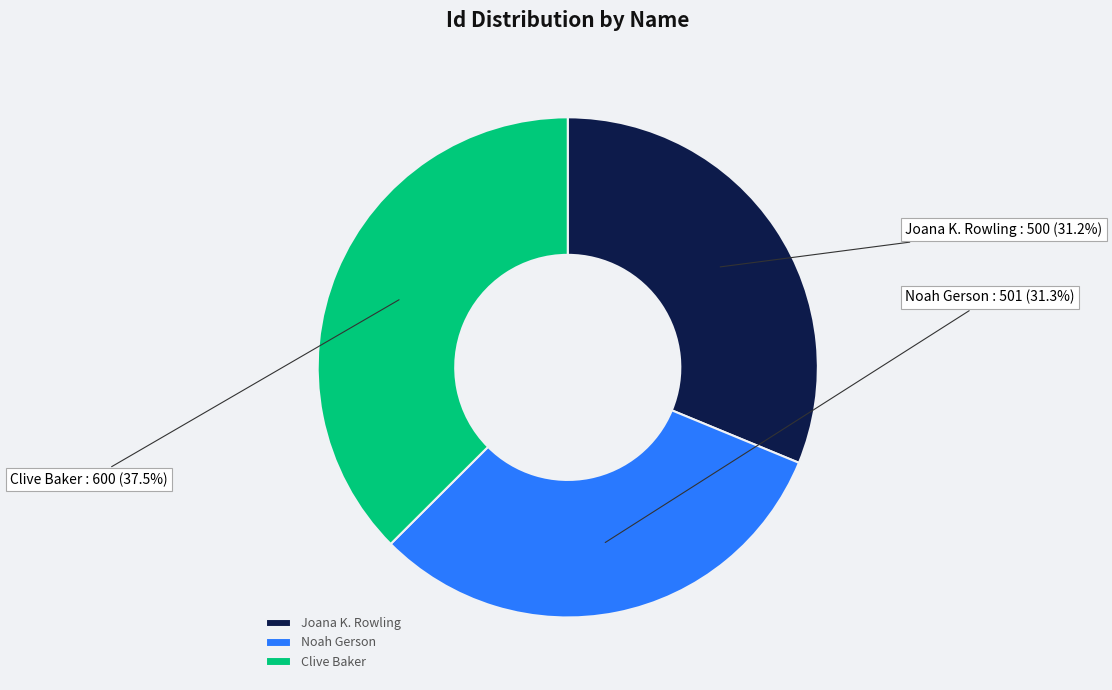

To the nearest percent, what percentage of the pie is Noah Gerson?

31%